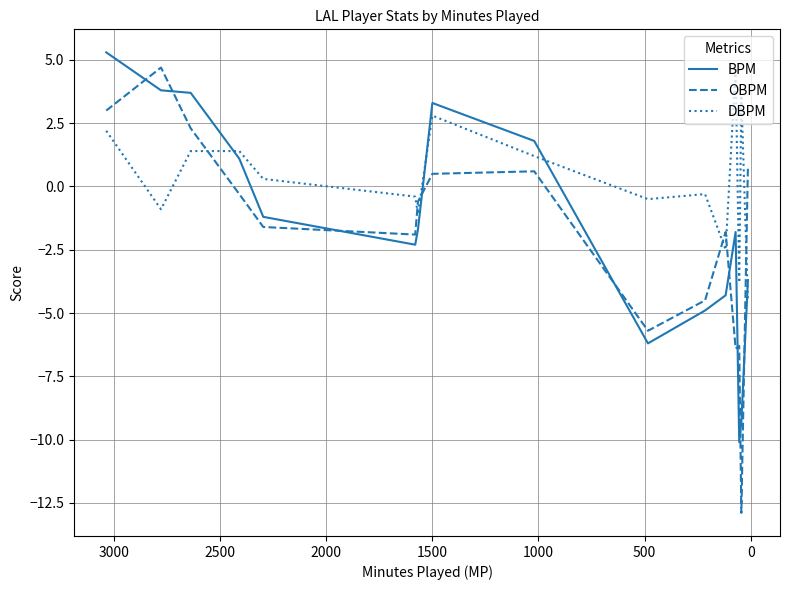

How many values in the BPM series exceed -1?

6